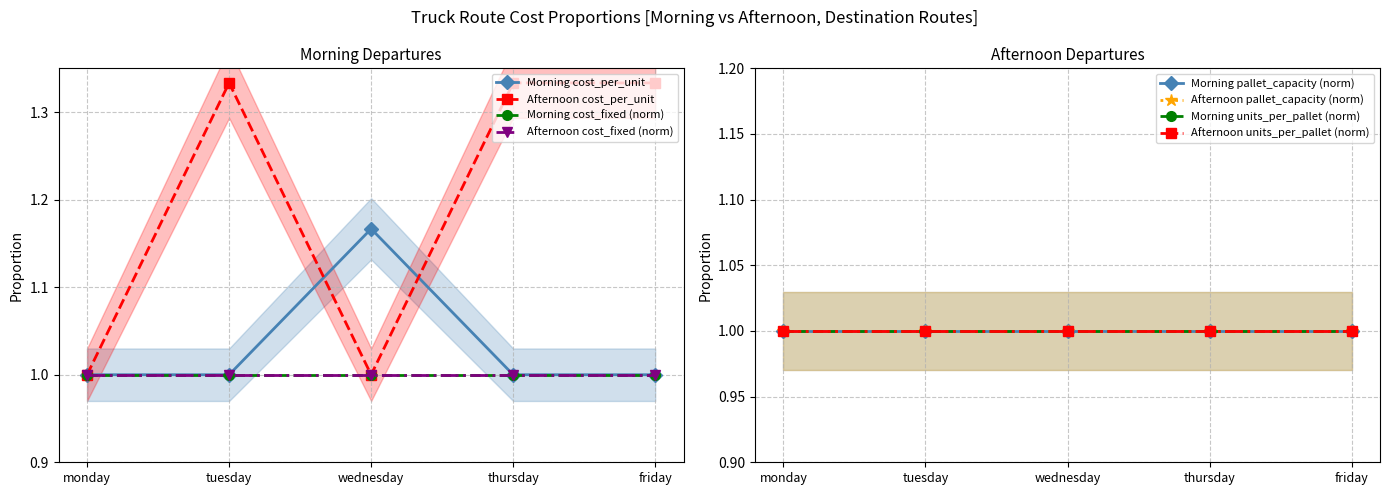

Between which two adjacent categories do morning cost_per_unit and afternoon cost_per_unit first intersect?

tuesday and wednesday